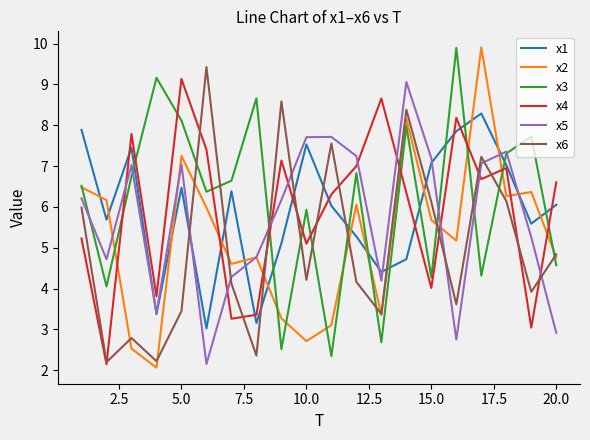

What is the greatest value displayed?

9.9